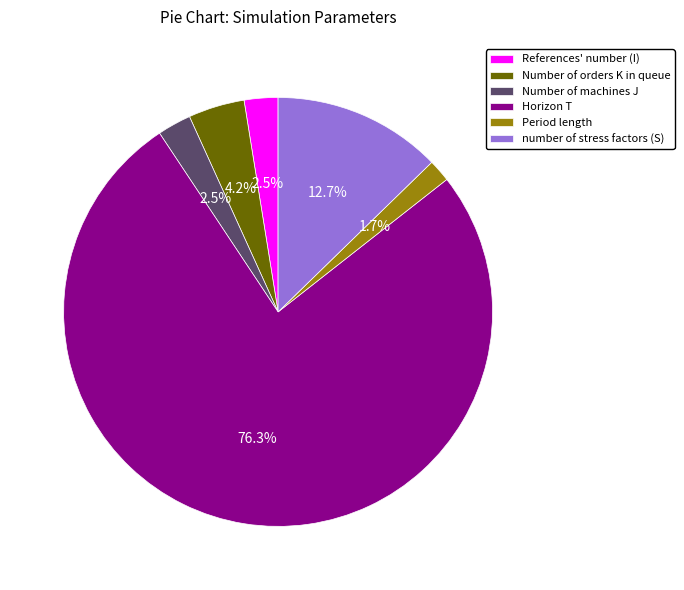

To the nearest percent, what is the difference between the largest and smallest slice percentages?

75%